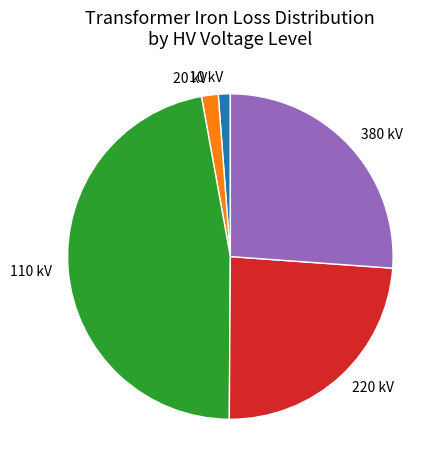

Combined, do 110 kV and 20 kV account for over 50%?

No